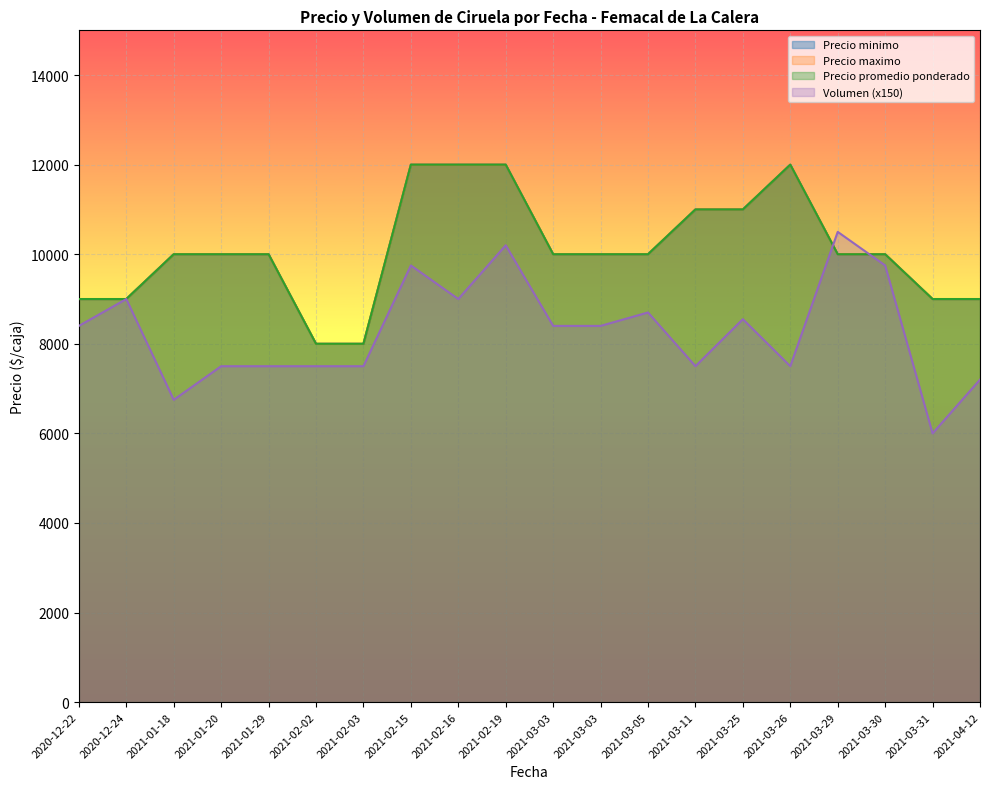

True or false: Precio maximo and Volumen cross at least once.

False